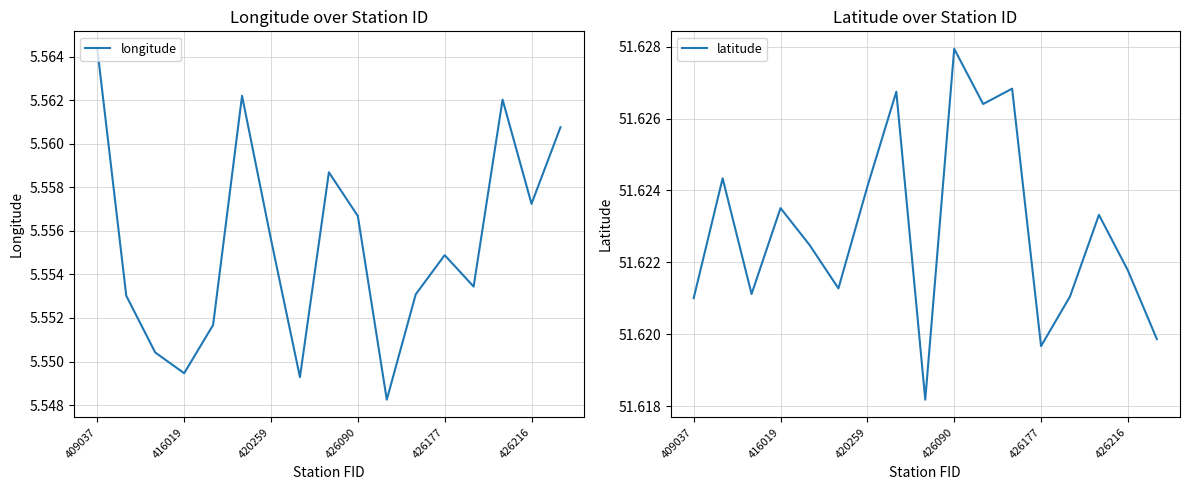

How many series are shown in this chart?

2